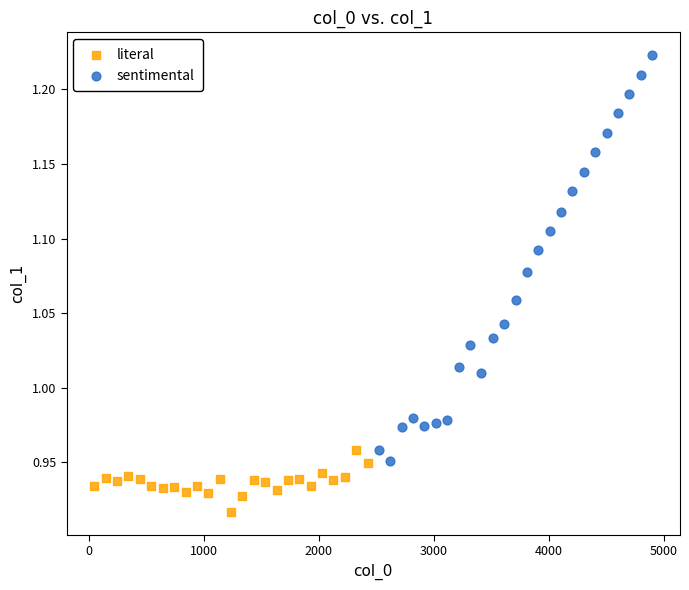

Which series has the widest spread of Y values?

sentimental